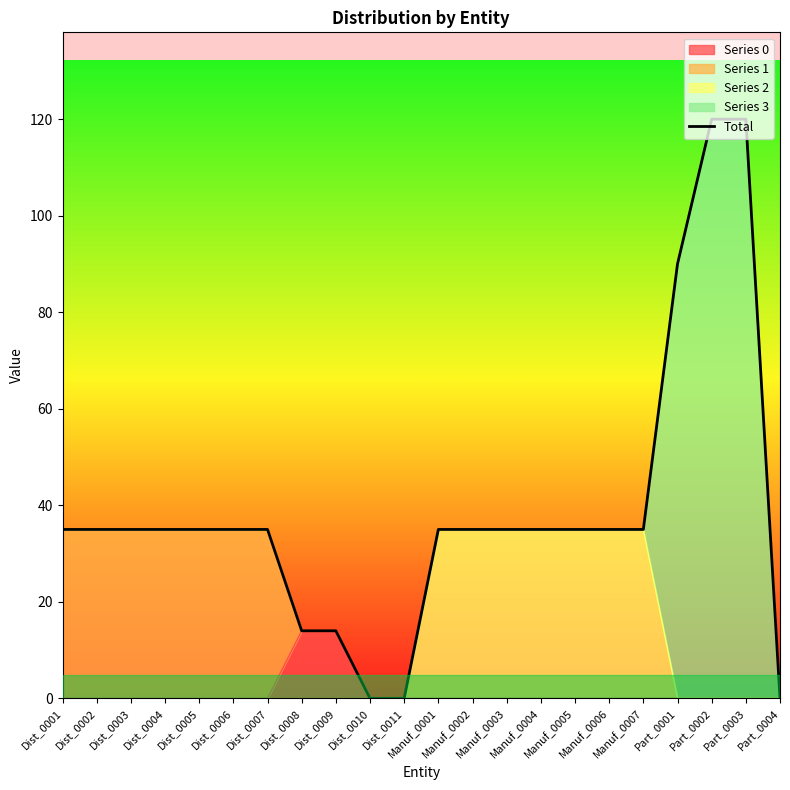

What position from the left is Manuf_0003?

14